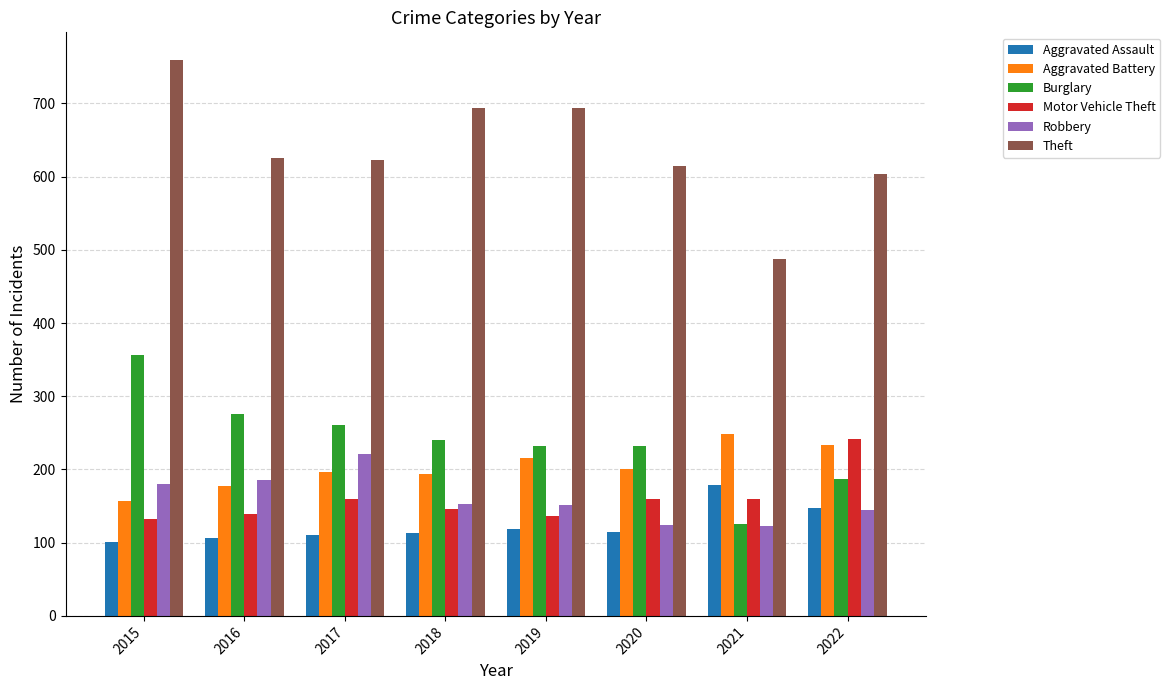

Read the Robbery value at 2015.

180